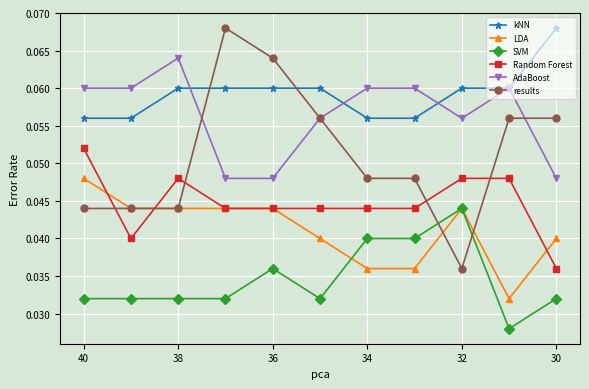

What is the highest value of the kNN series?

0.1